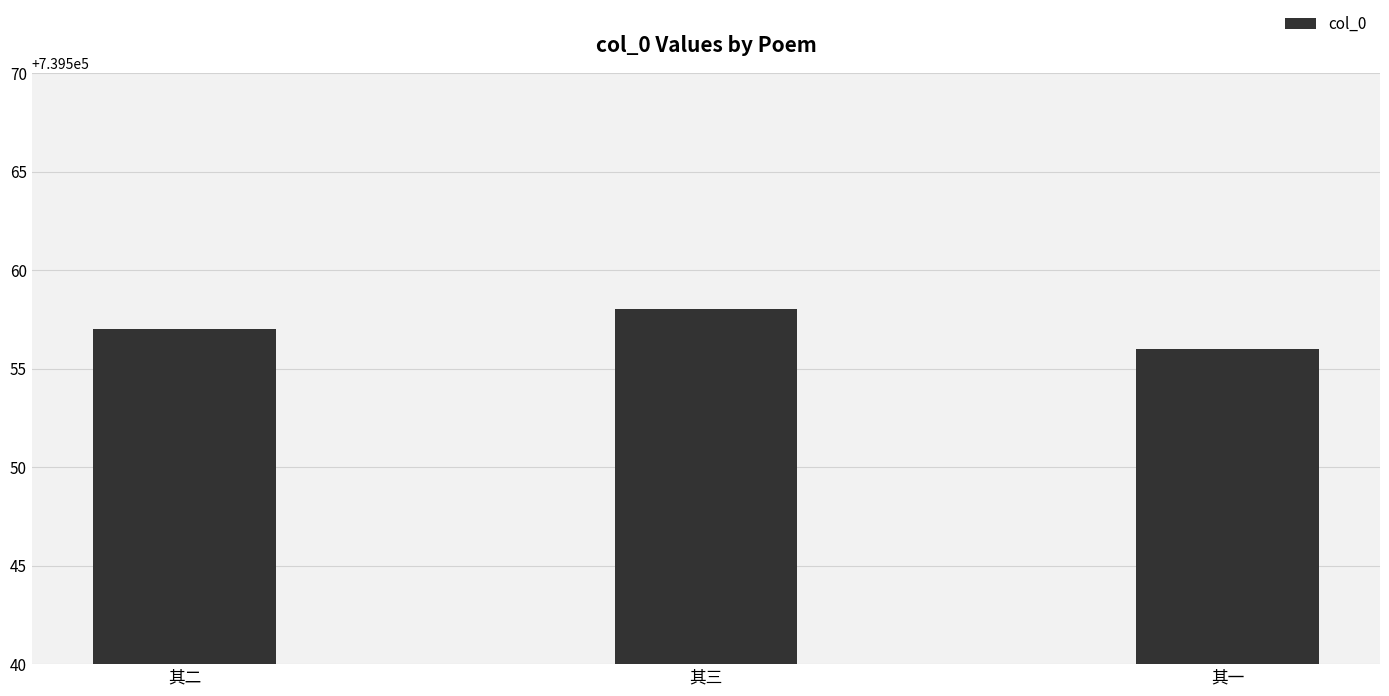

What is the value of the 1st bar from the left?

739557